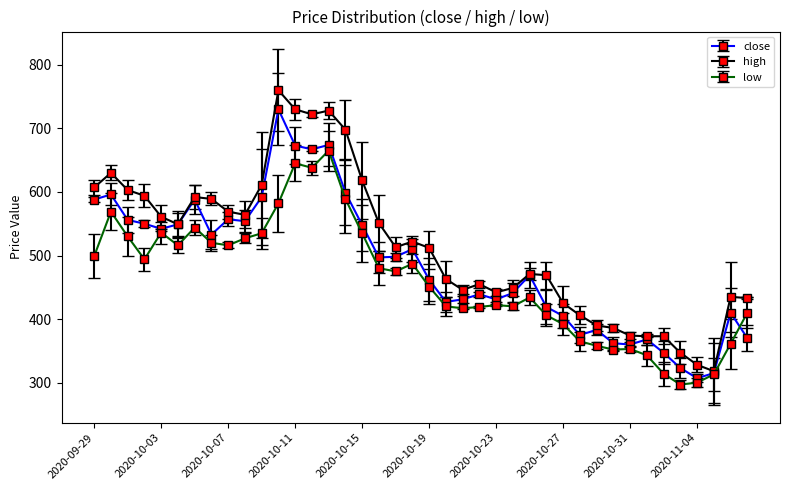

True or false: high has more than 2 points higher than both neighbors.

True